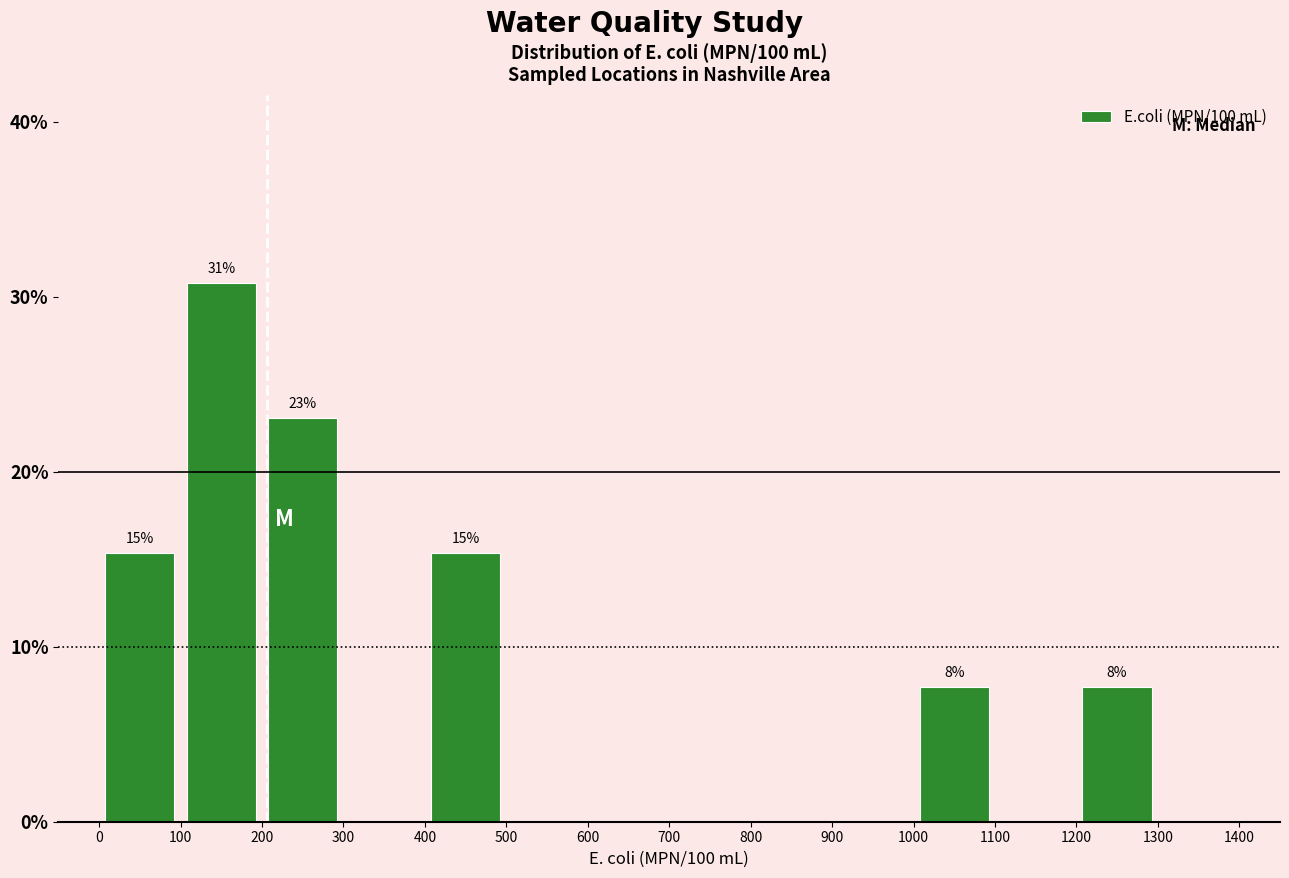

Which range on the x-axis has the tallest bar?

100 to 200